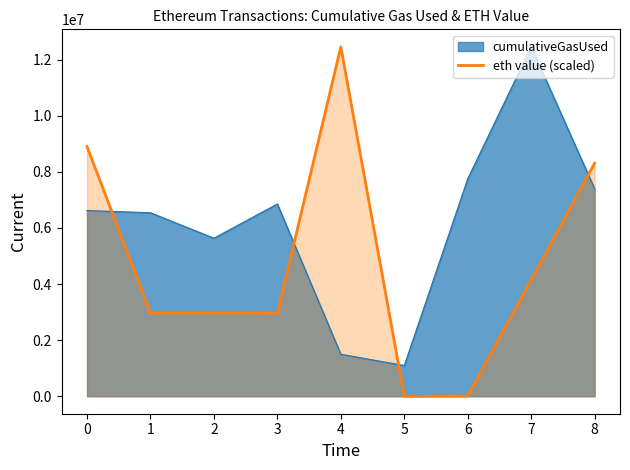

At 7, list the series in order from smallest to largest.

eth value (scaled), cumulativeGasUsed